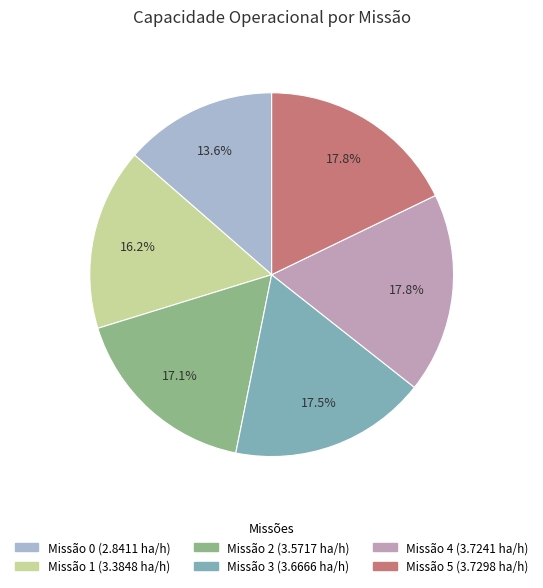

To the nearest percent, what is the average slice percentage?

17%